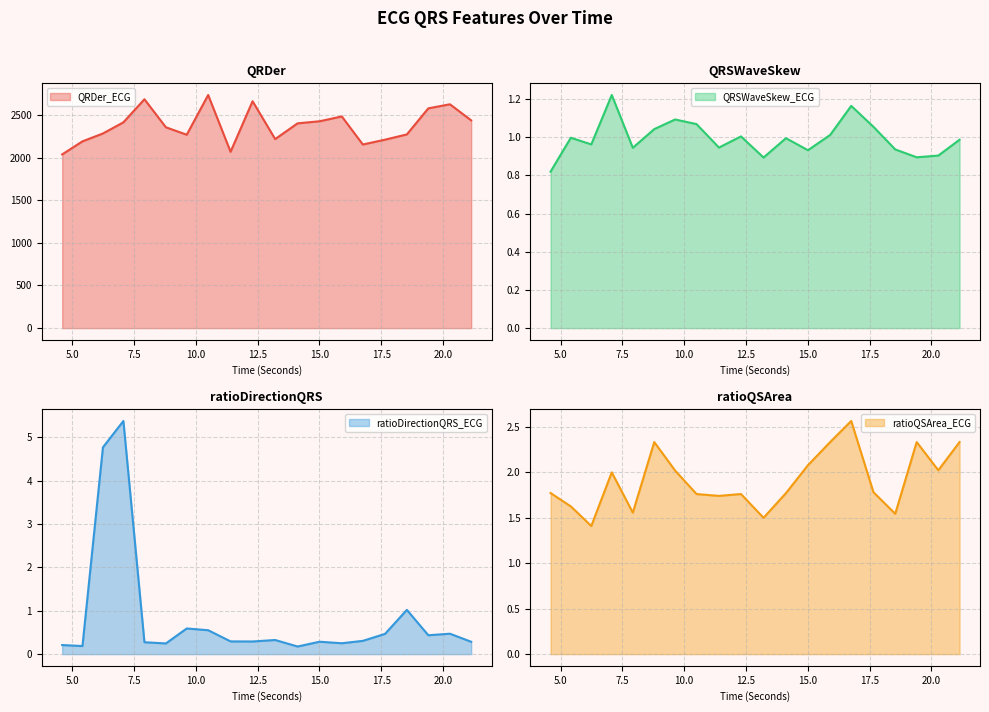

What is the sum of all QRSWaveSkew_ECG values?

19.9